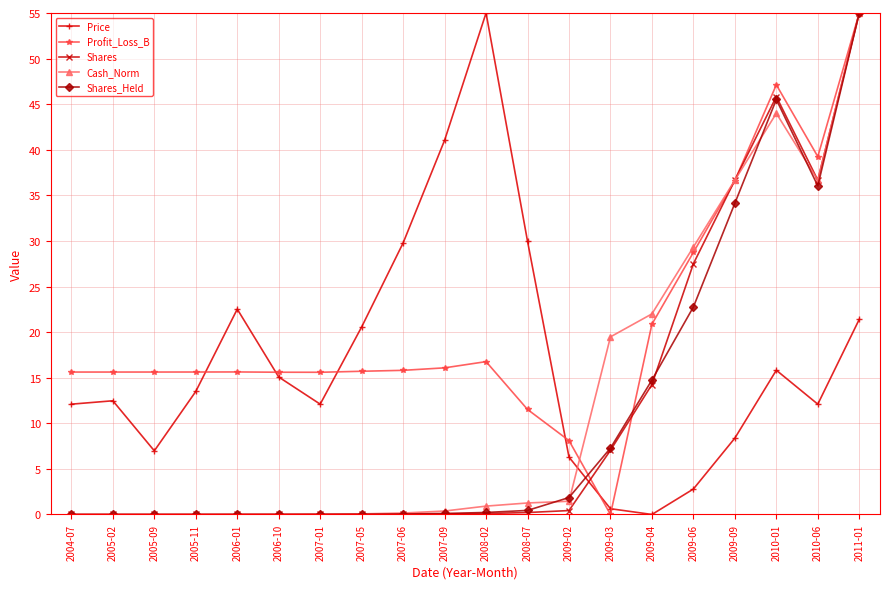

True or false: Shares_Held has more than 0 points higher than both neighbors.

True